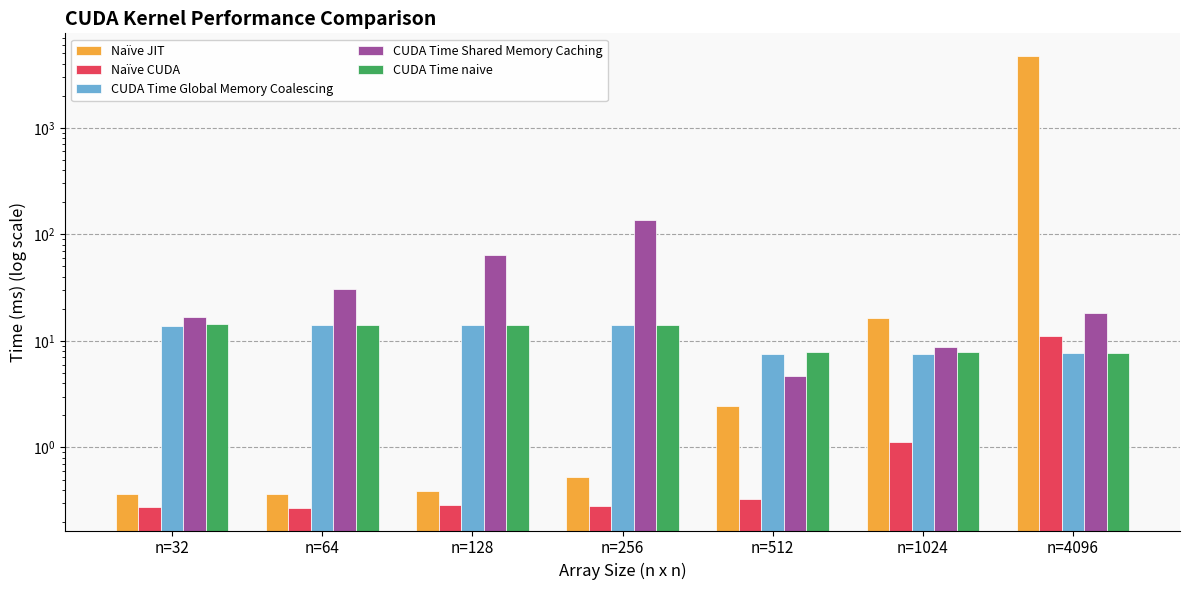

What is the minimum value for CUDA Time naive?

7.7